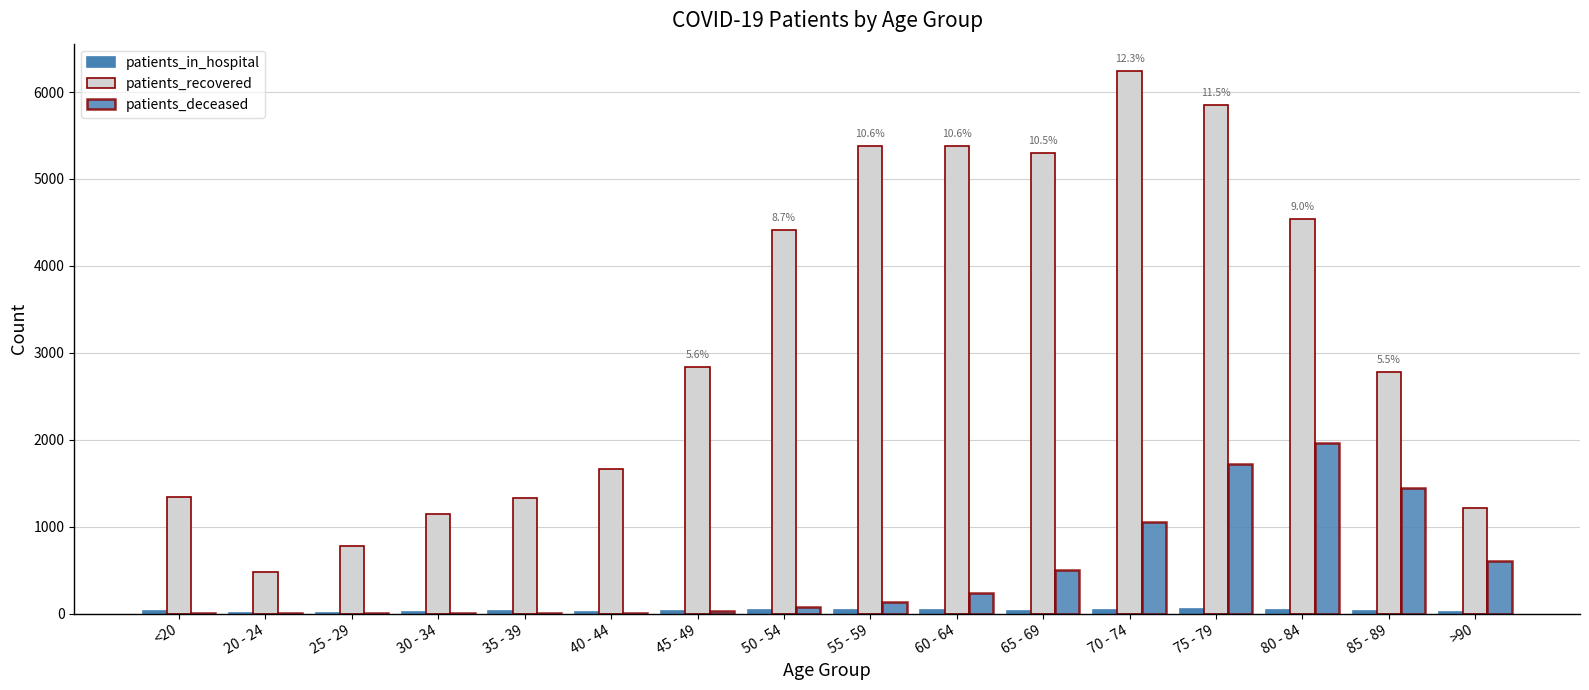

What position from the right is 85 - 89?

2